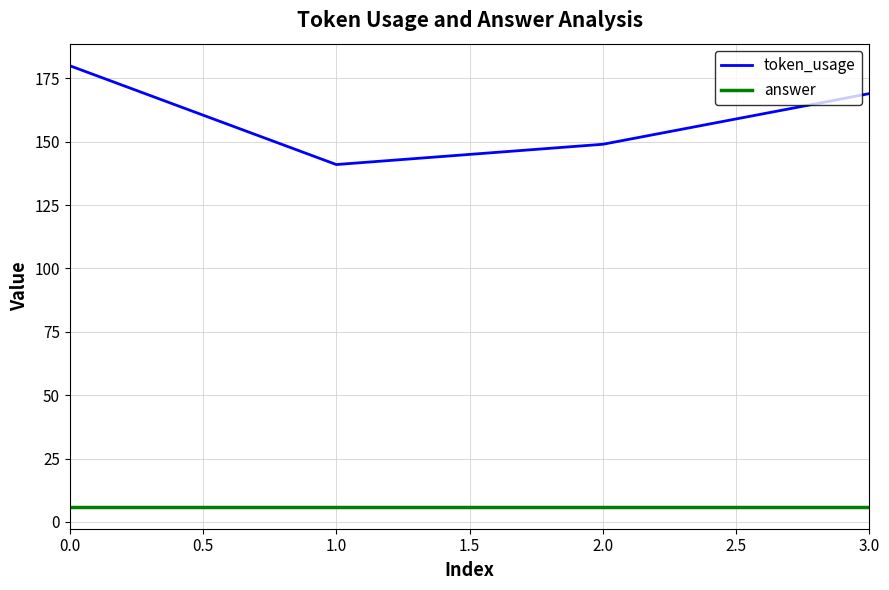

Which series changed the most between 0.0 and 2.0?

token_usage